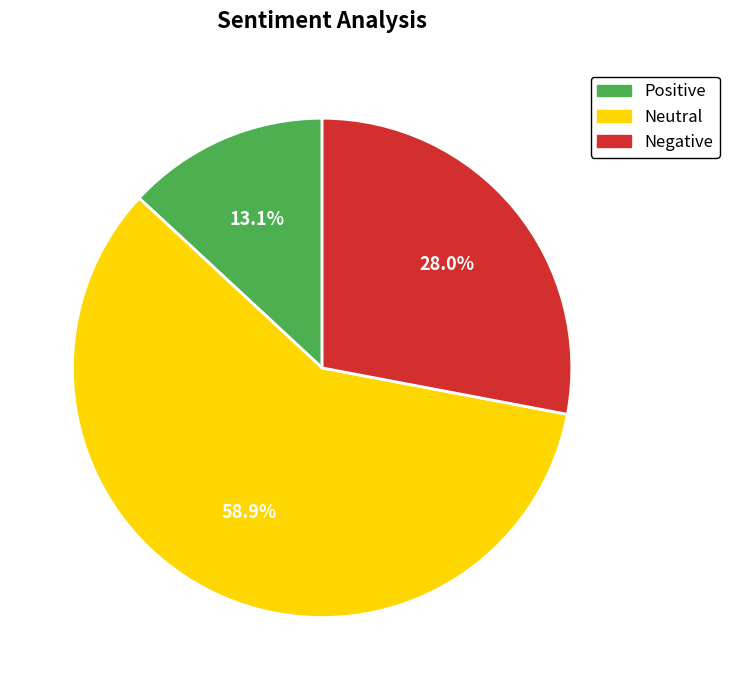

Rank the categories by value from highest to lowest.

Neutral, Negative, Positive